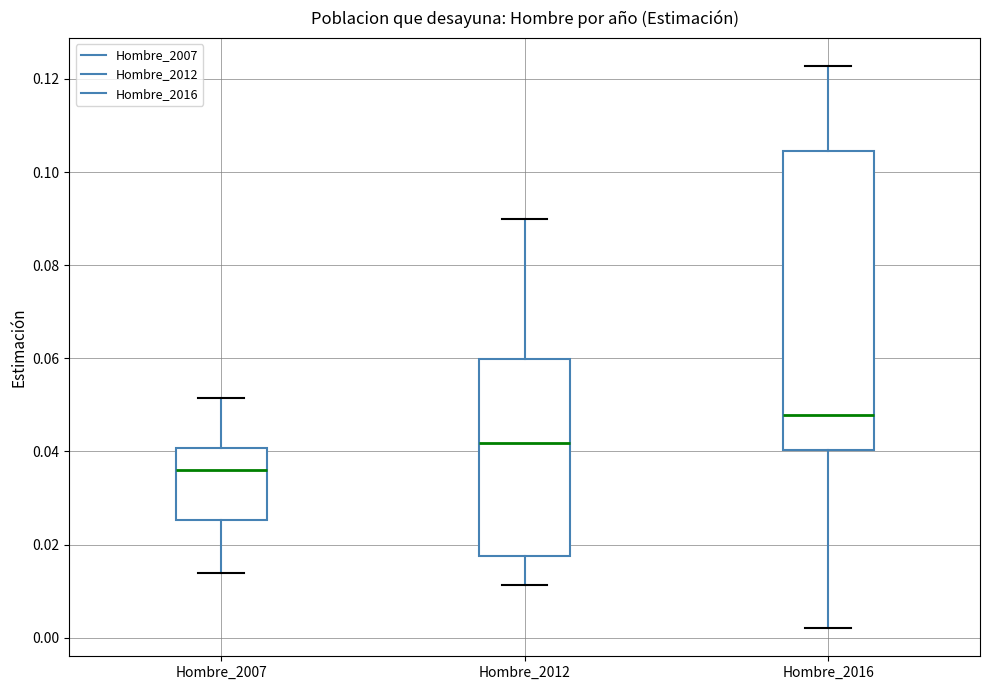

Reading left to right, read every box against the y-axis: the position of its median line, the range the box covers, and the ends of its whiskers. The values are not printed on the chart, so give them approximately, as read against the axis.

Hombre_2007: median 0.036, box 0.026 to 0.040, whiskers 0.014 to 0.052
Hombre_2012: median 0.042, box 0.018 to 0.060, whiskers 0.012 to 0.090
Hombre_2016: median 0.048, box 0.040 to 0.104, whiskers 0.002 to 0.122